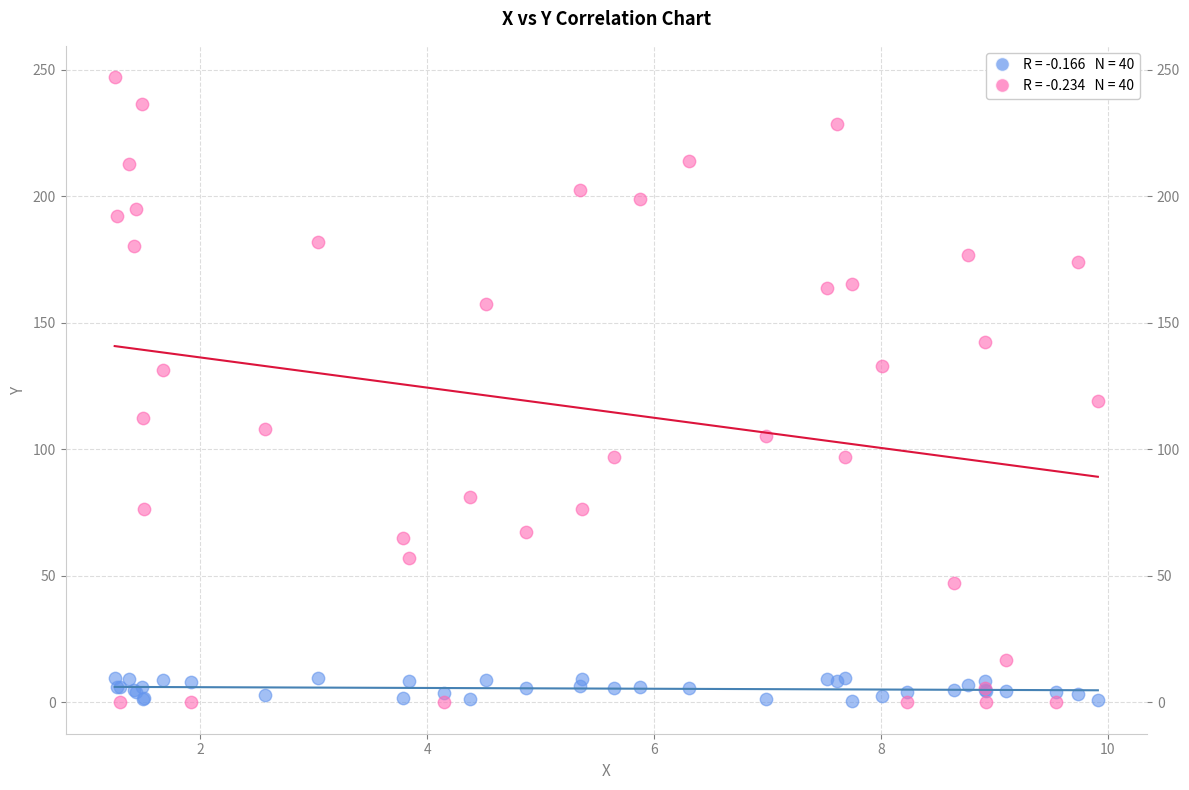

Across all series, what Y value is closest to 123?

119.1